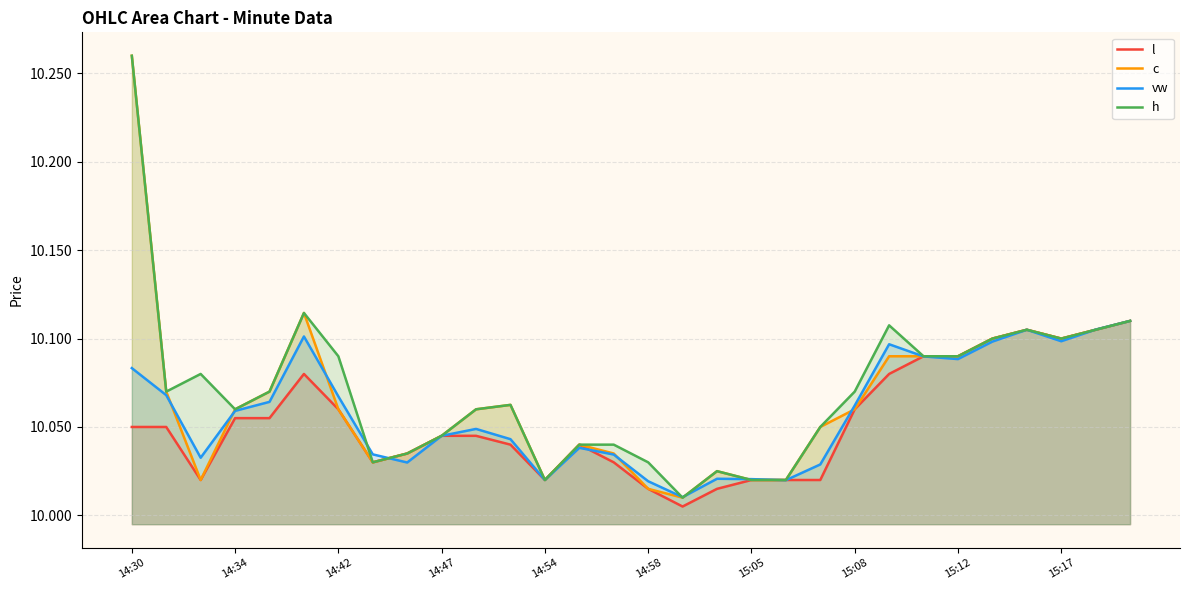

Is it true that l equals 5.5 at 15:08?

False